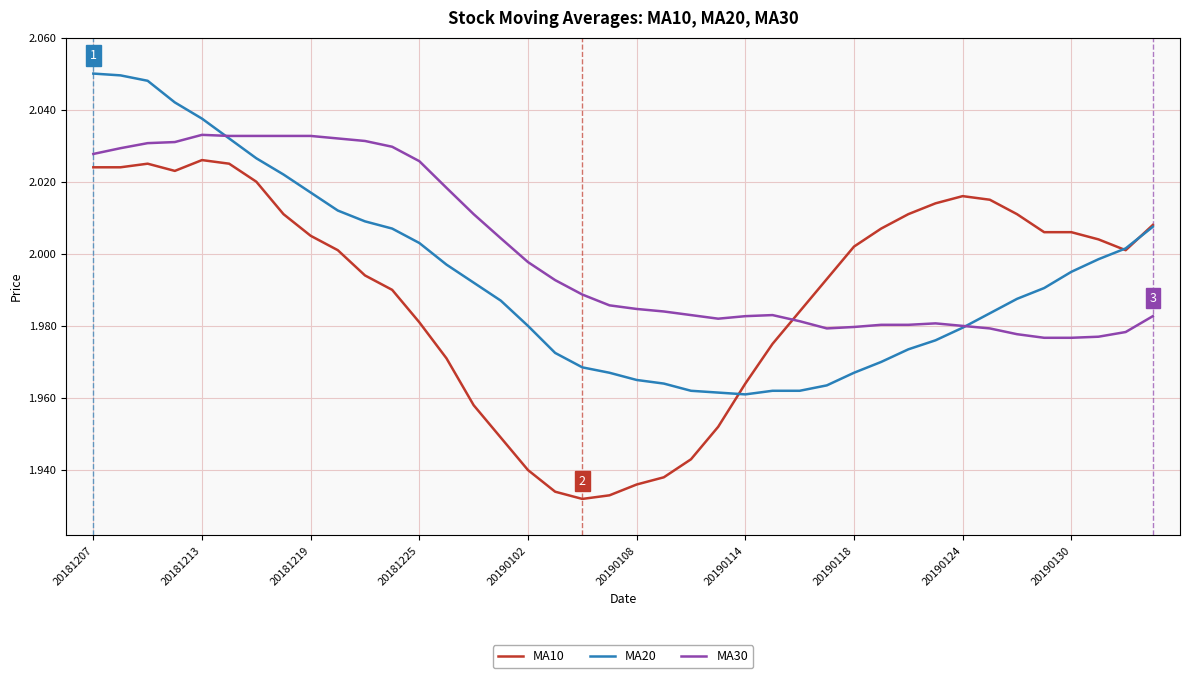

Which series ends up on top after the final intersection of MA30 and MA10?

MA10